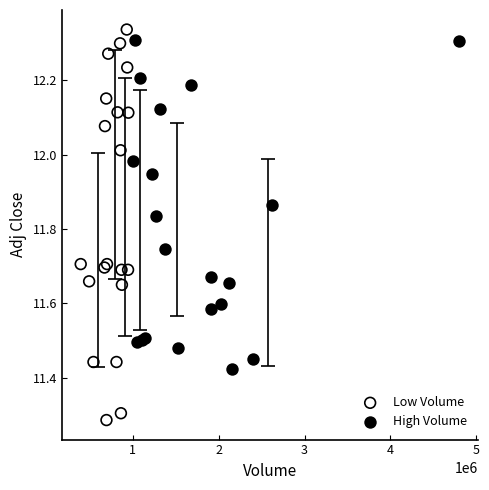

Which series contains the lowest Y value?

Low Volume